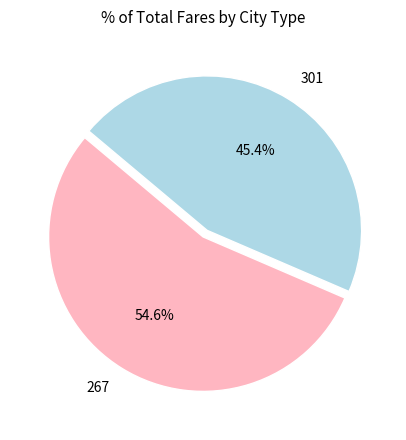

True or false: 267 accounts for 55% of the total.

True